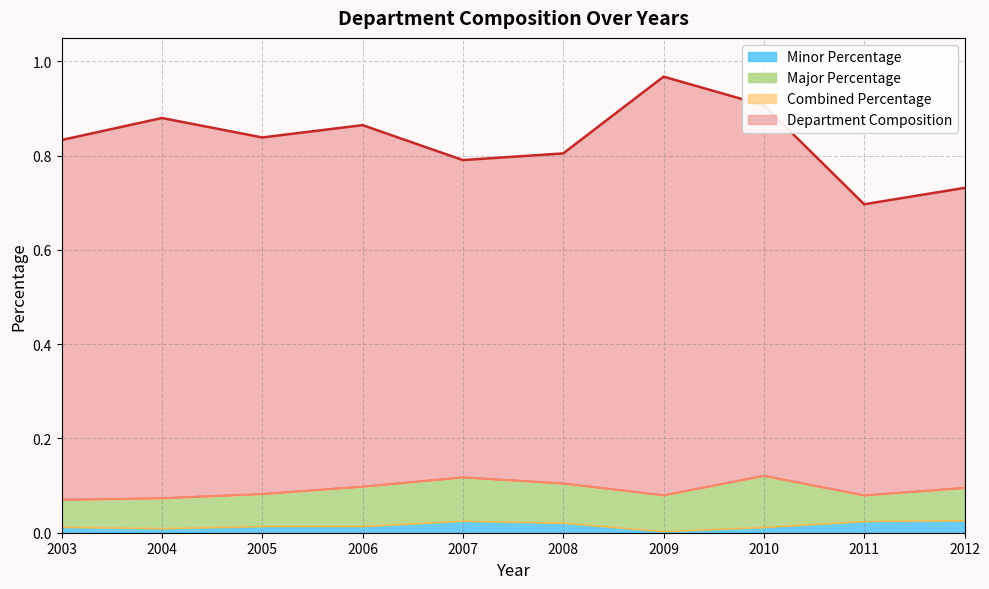

What is the maximum value for Combined Percentage?

0.1